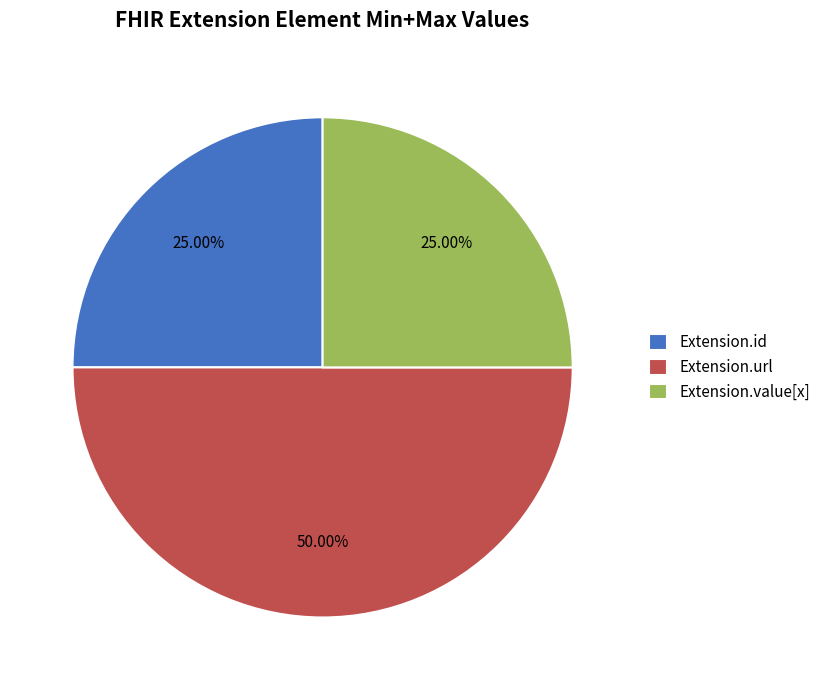

Does Extension.value[x] represent more than half of the total?

No